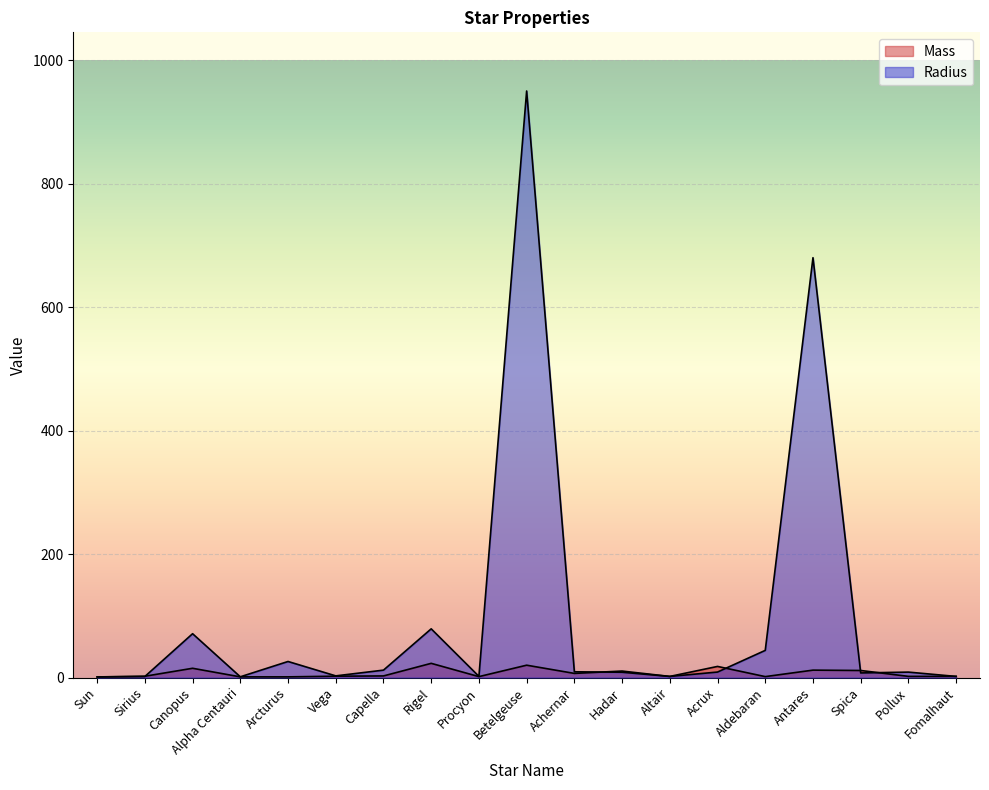

The value of Mass at Canopus is 15.0. True or false?

True